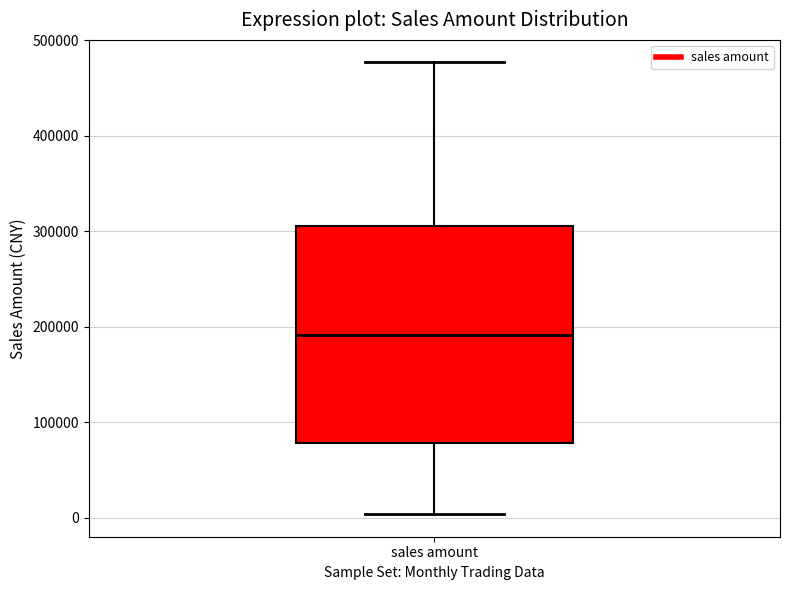

Read this box plot against the y-axis: the position of the median line, the range covered by the box, and the ends of both whiskers. The values are not printed on the chart, so give them approximately, as read against the axis.

median 190000, box 80000 to 310000, whiskers 0 to 480000